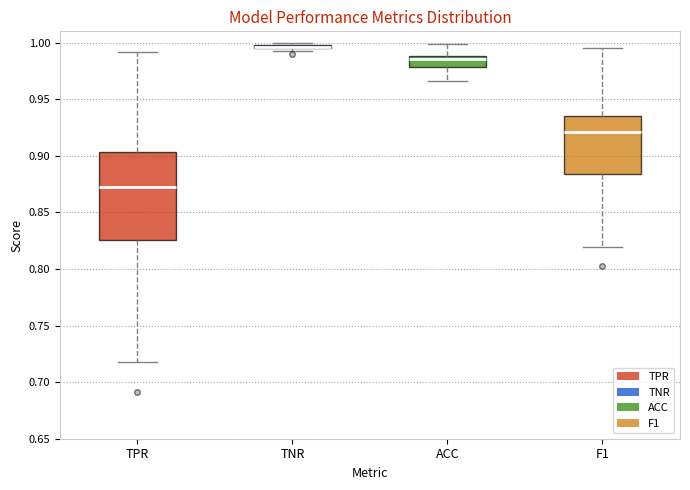

Which box is the tallest, from its lower edge to its upper edge?

TPR